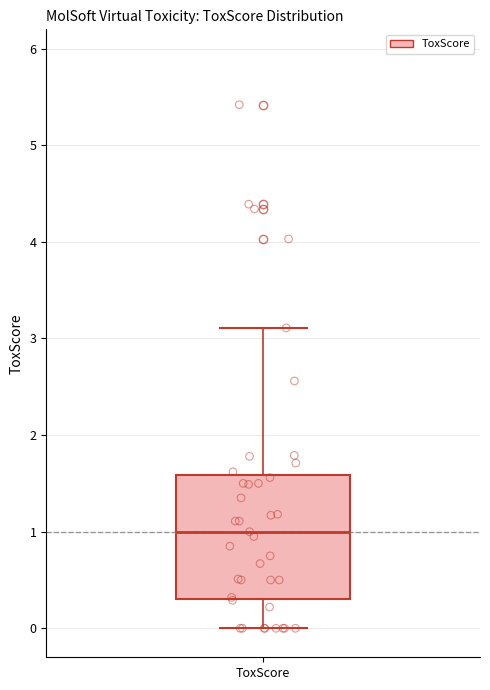

Where does the upper whisker of the box for ToxScore end on the y-axis? The values are not printed on the chart, so give them approximately, as read against the axis.

3.1